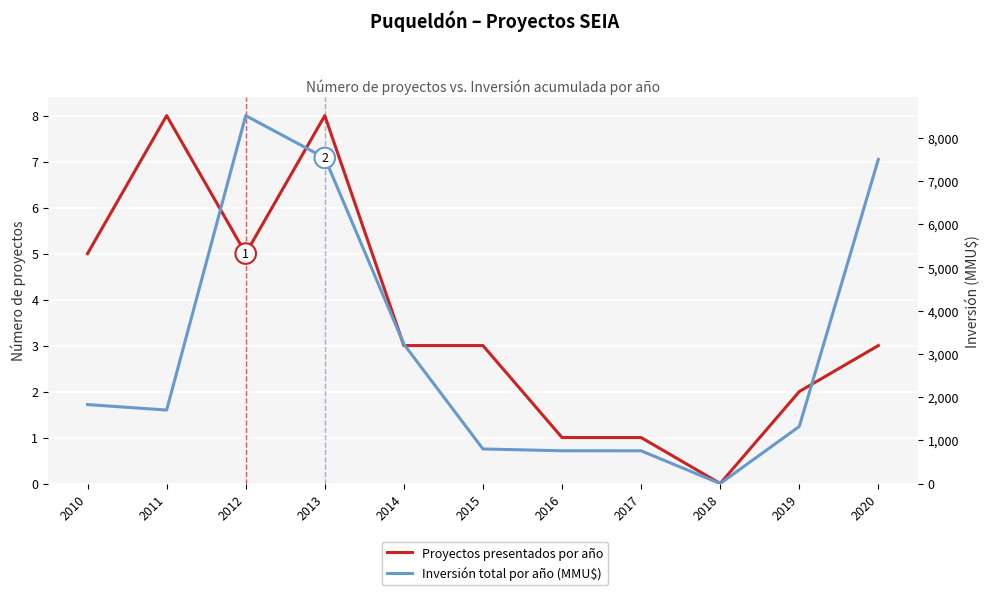

What is the value of the Proyectos presentados por año point at the 5th from the left?

3